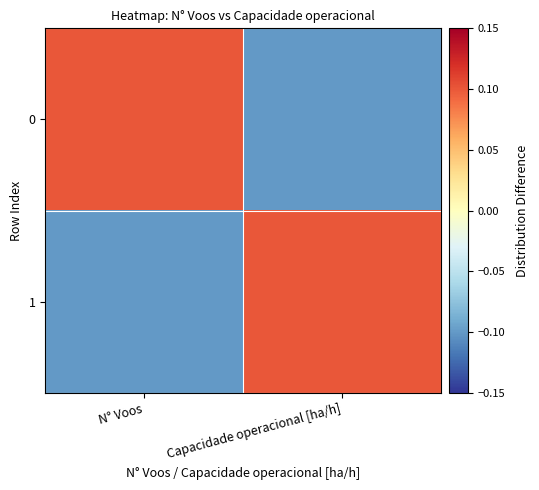

Count the number of data series in this chart.

2